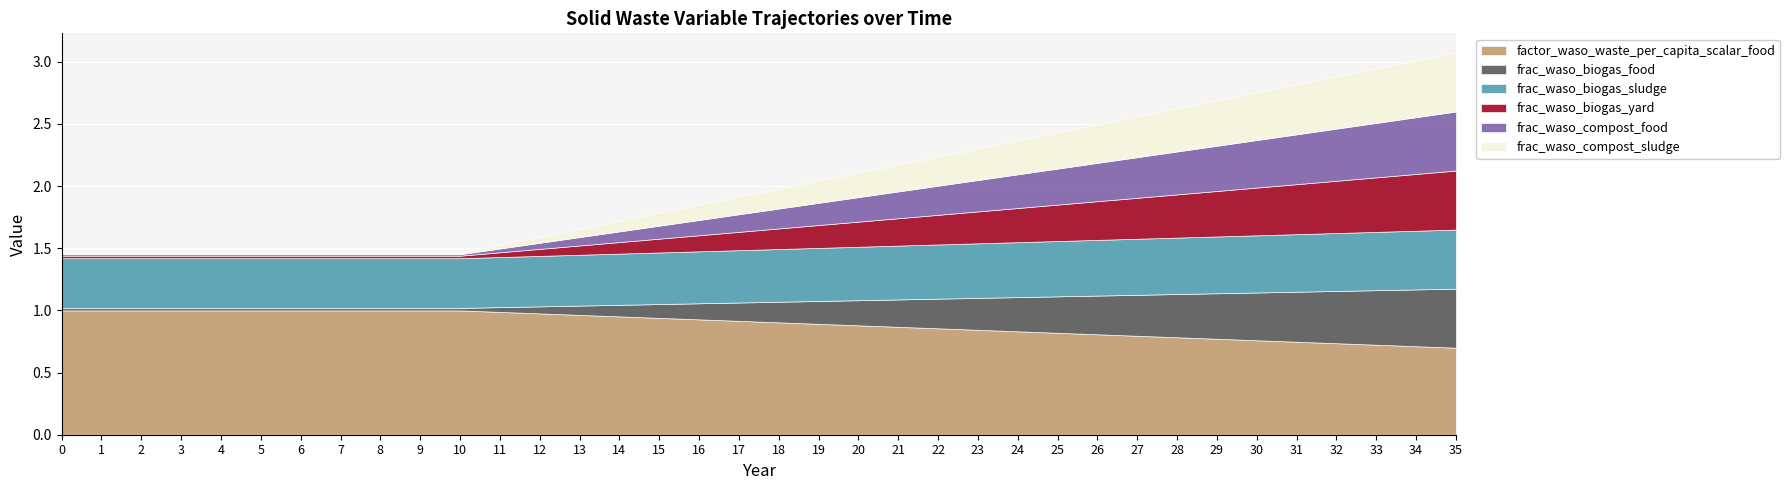

What is the difference between the maximum and minimum values in the factor_waso_waste_per_capita_scalar_food series?

0.3